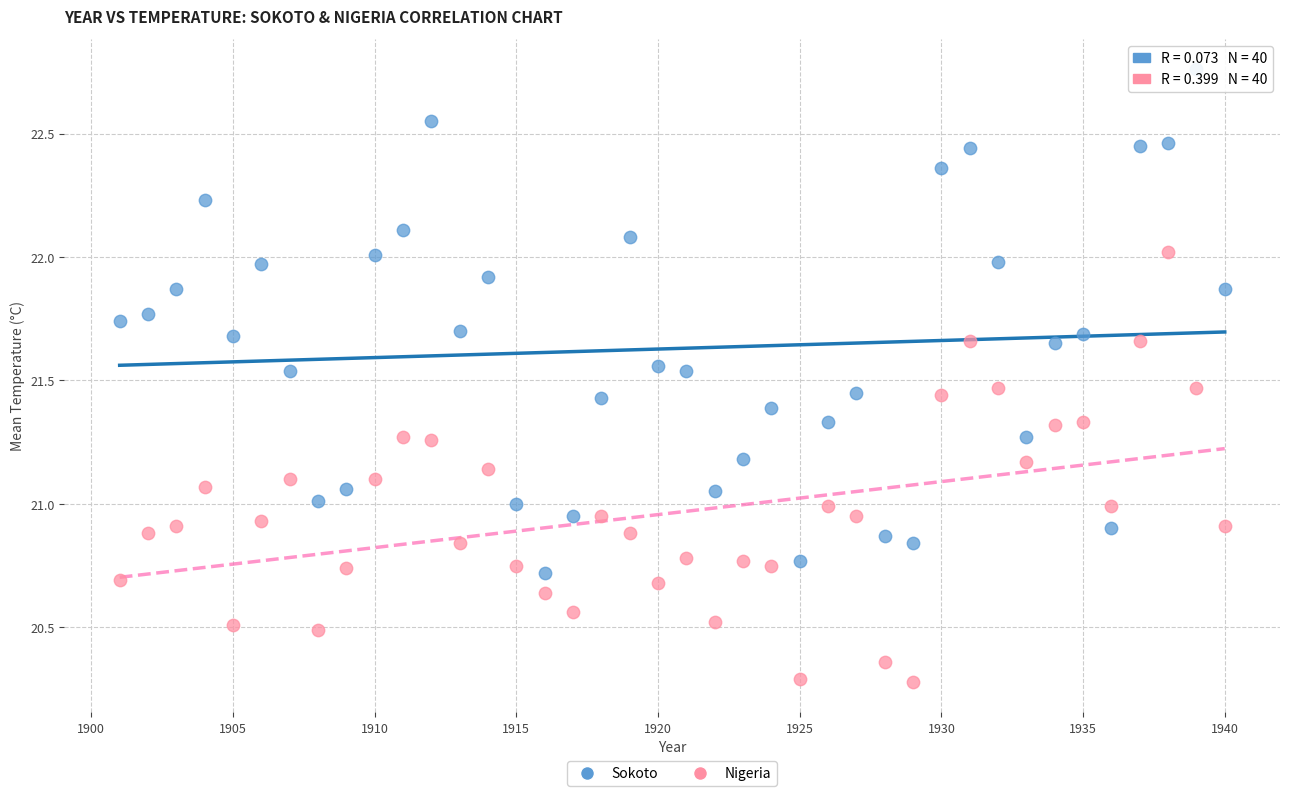

Across all data points, what is the range of Y values (max minus min)?

2.5